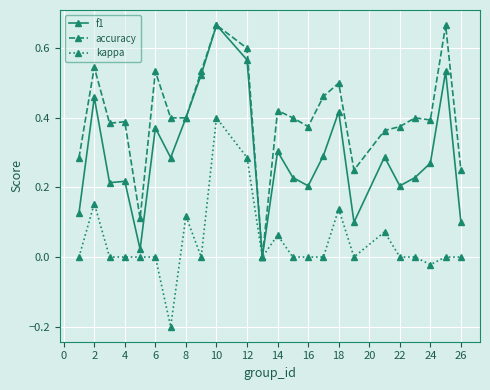

Which series has the largest total across all categories?

accuracy